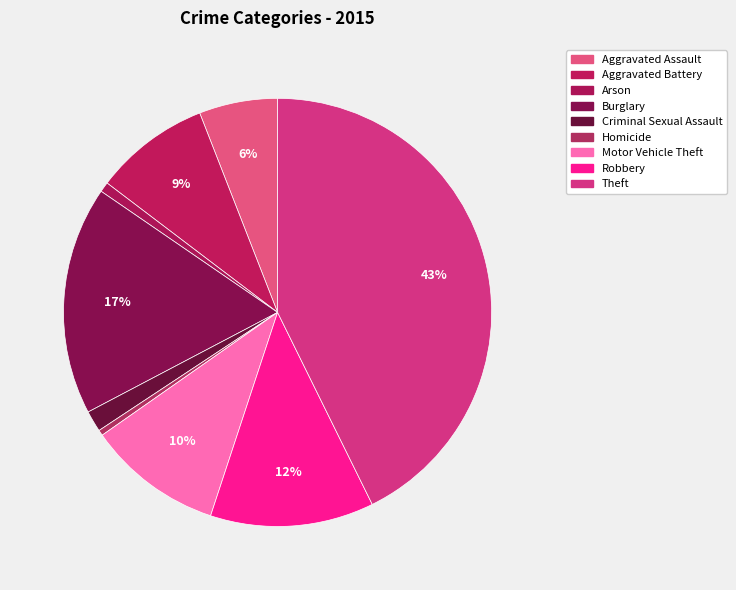

To the nearest percent, what is the average slice percentage?

11%